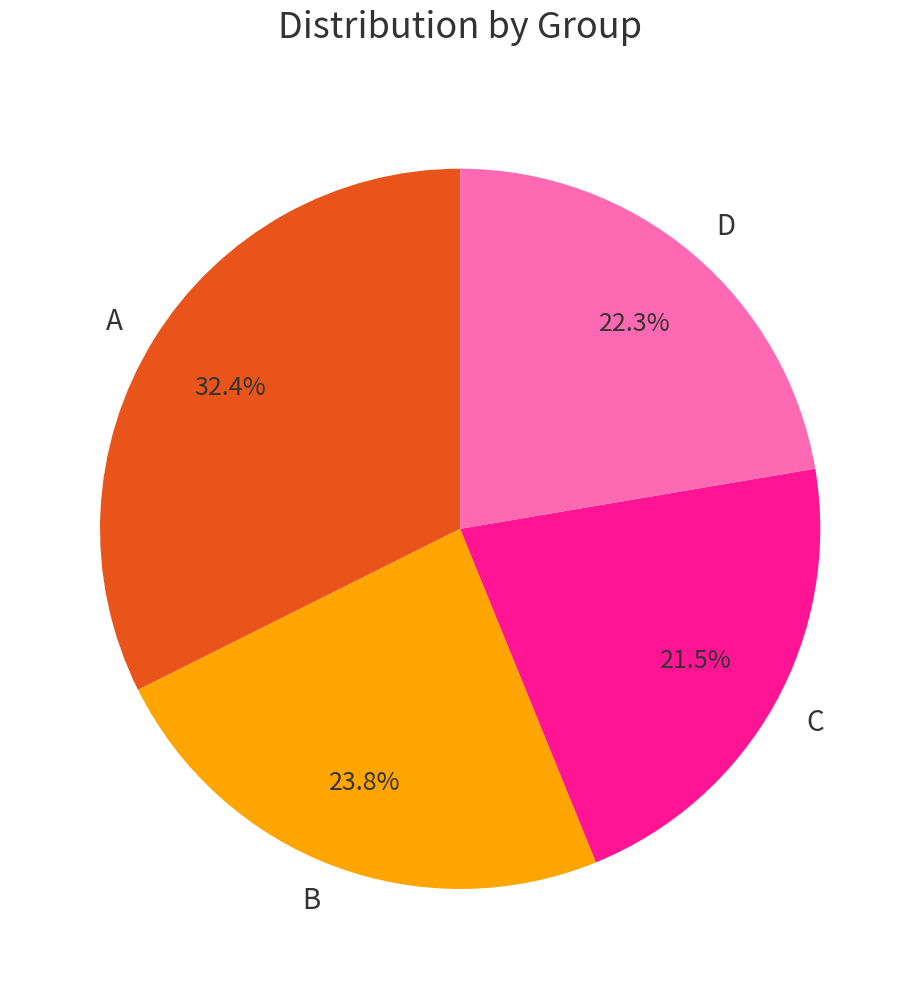

Which has a higher value, D or B?

B